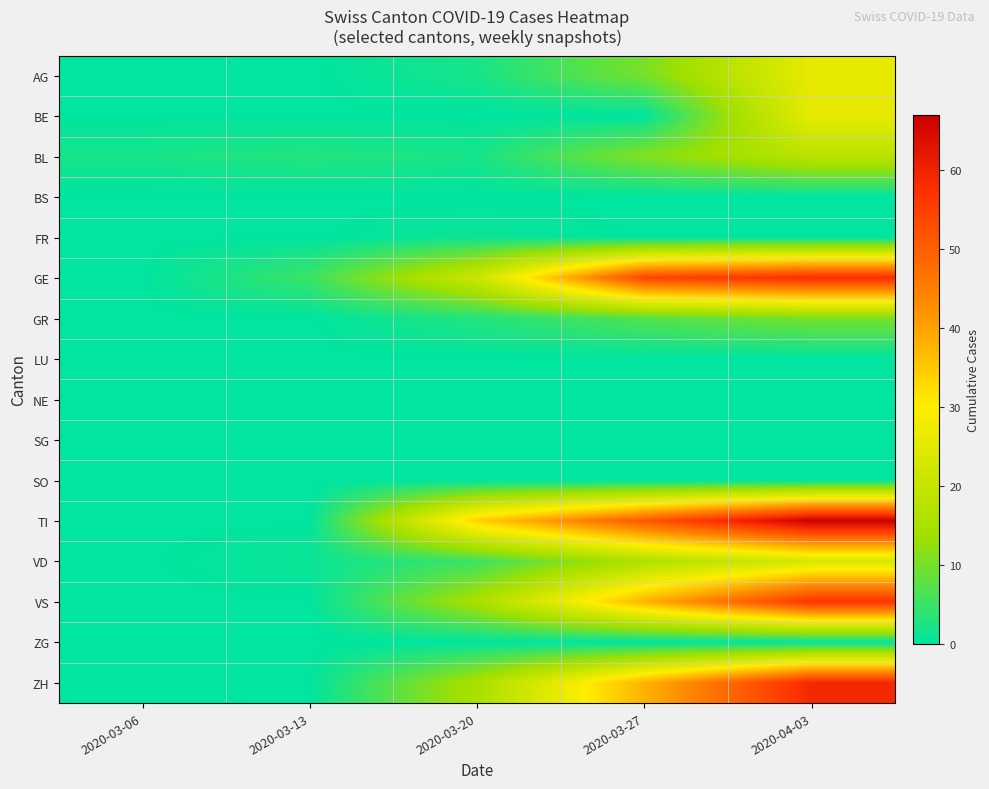

What is the difference between the highest and lowest values at 2020-03-27?

54